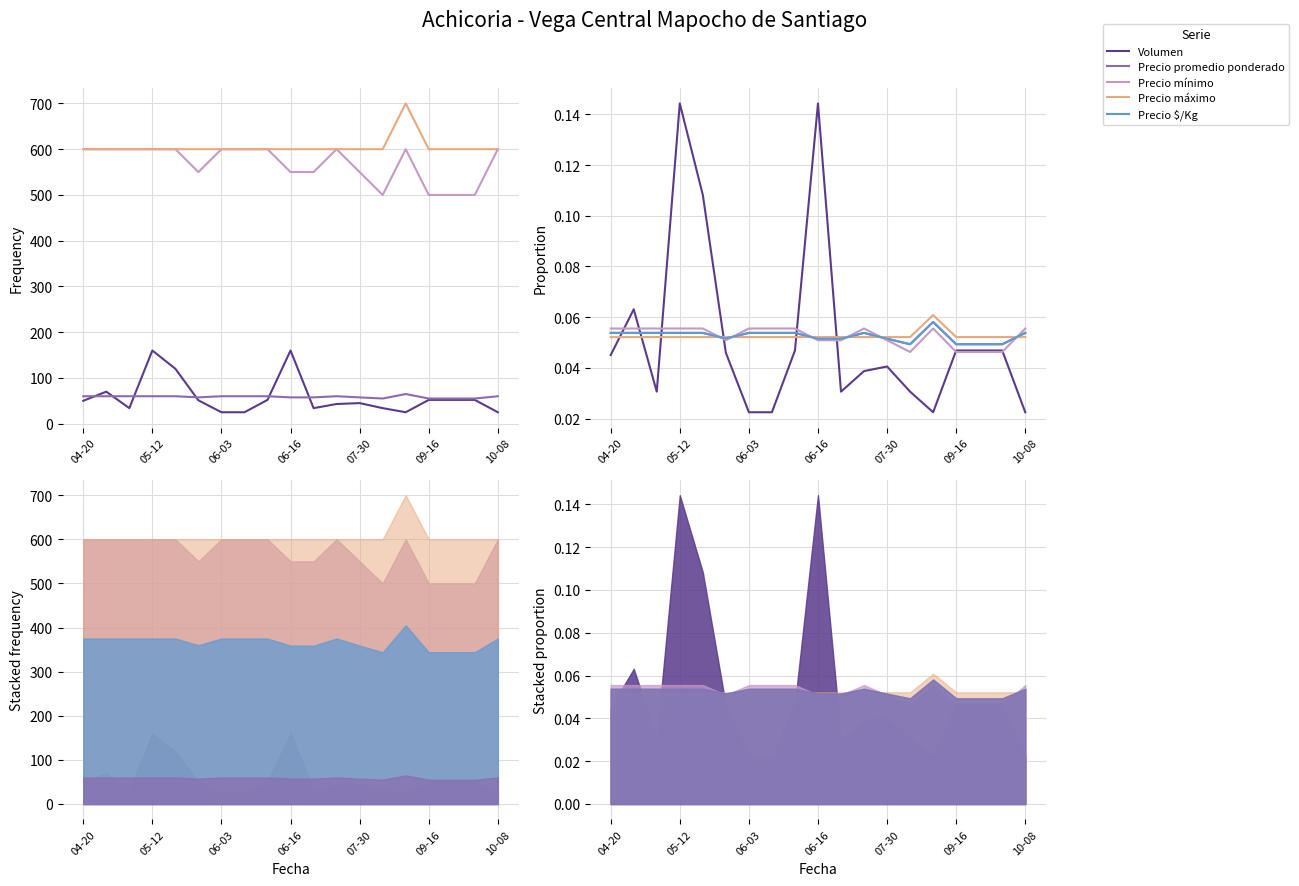

What is the average value of the Volumen series?

0.1